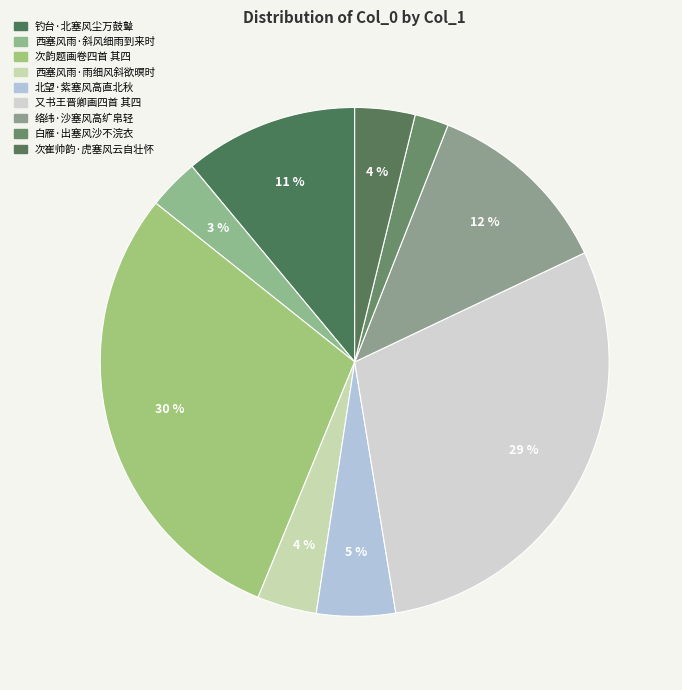

Count the number of slices in the pie.

9